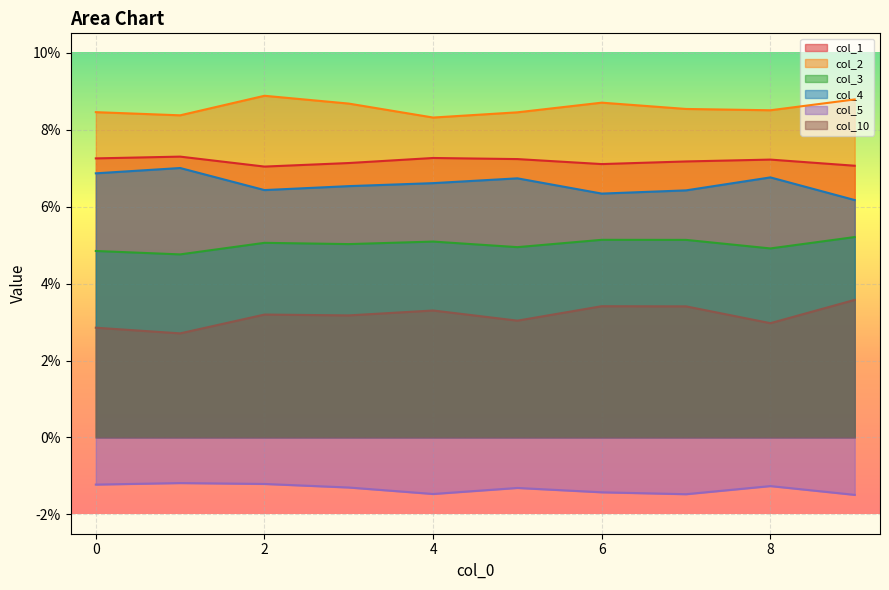

True or false: col_3 and col_4 cross at least once.

False